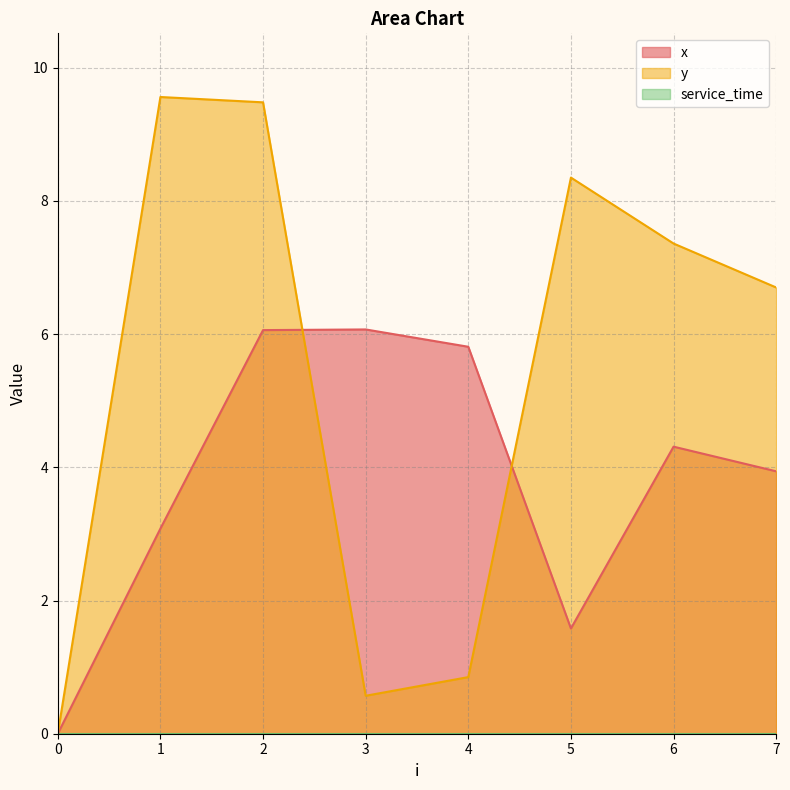

Reading left to right, what are all the values shown in this chart?

x: 0.0	3.1	6.1	6.1	5.8	1.6	4.3	3.9
y: 0.0	9.6	9.5	0.6	0.8	8.3	7.4	6.7